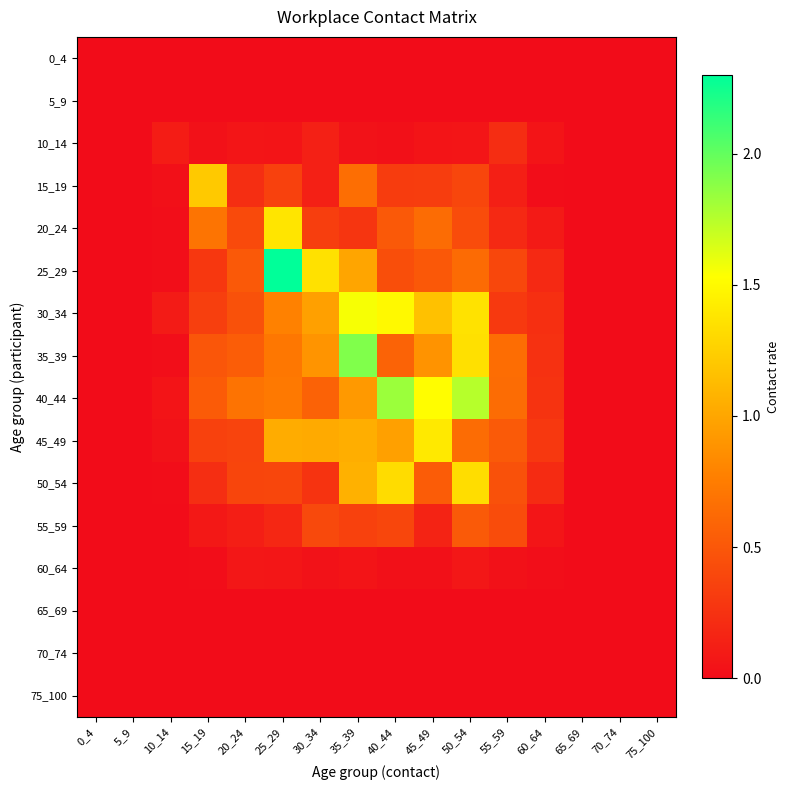

Count the number of data series in this chart.

16